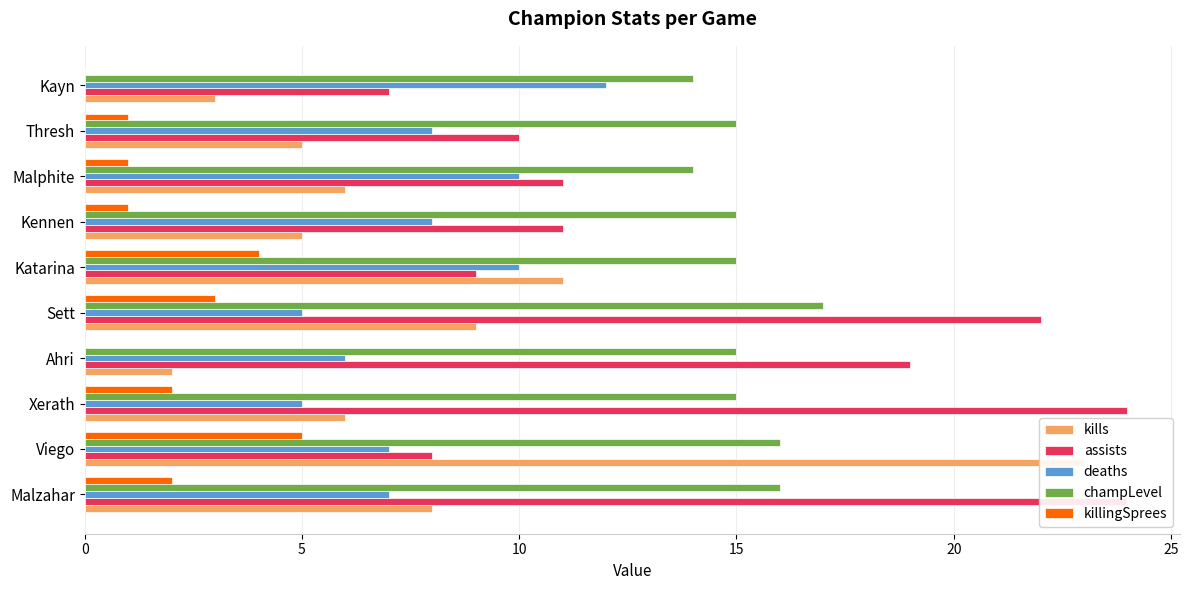

Reading right to left, what are all the values shown in this chart?

kills: 3	5	6	5	11	9	2	6	23	8
assists: 7	10	11	11	9	22	19	24	8	24
deaths: 12	8	10	8	10	5	6	5	7	7
champLevel: 14	15	14	15	15	17	15	15	16	16
killingSprees: 0	1	1	1	4	3	0	2	5	2